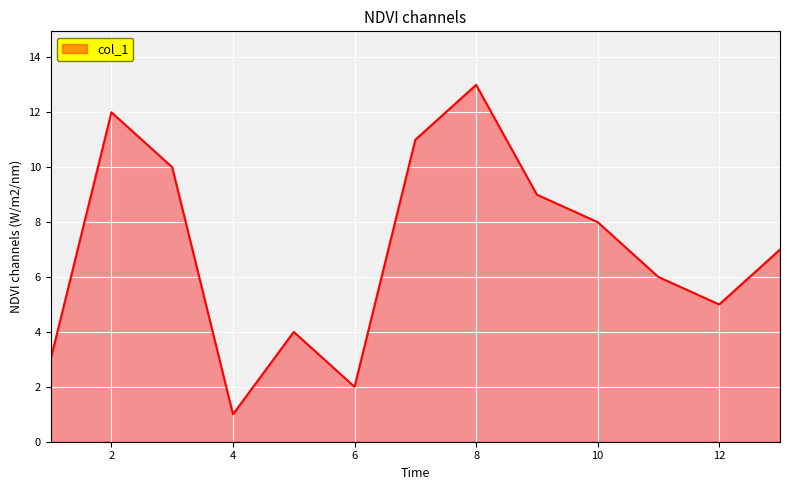

What is the difference between the maximum and minimum values?

12